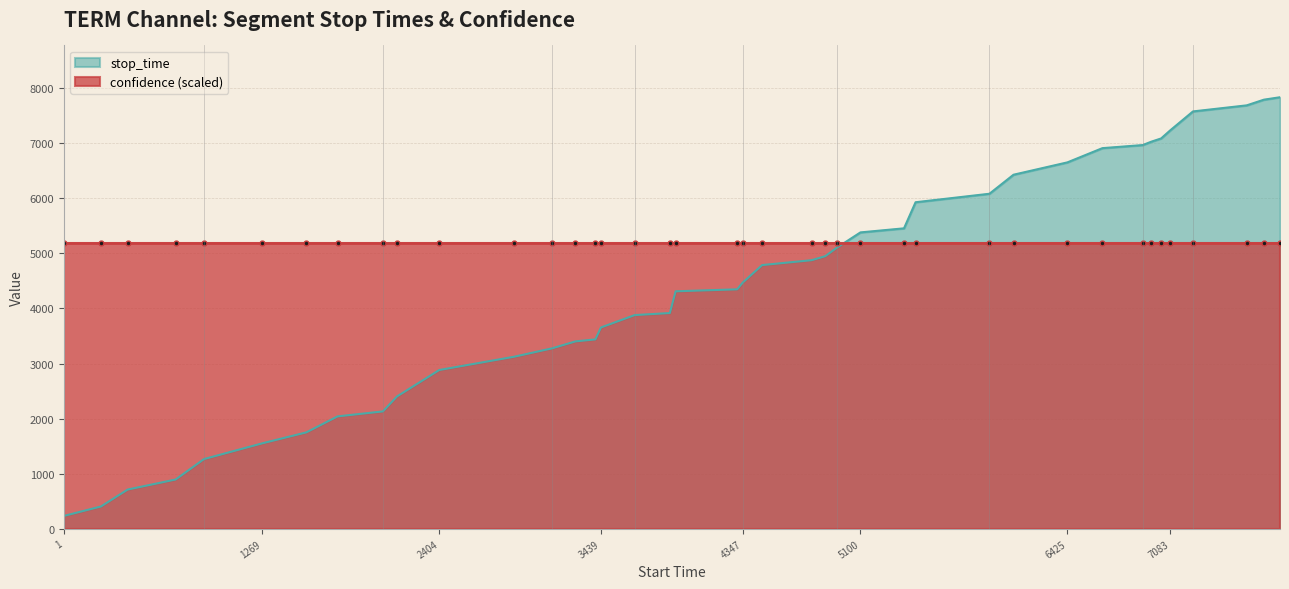

List the series in order of their overall mean, highest first.

confidence (scaled), stop_time